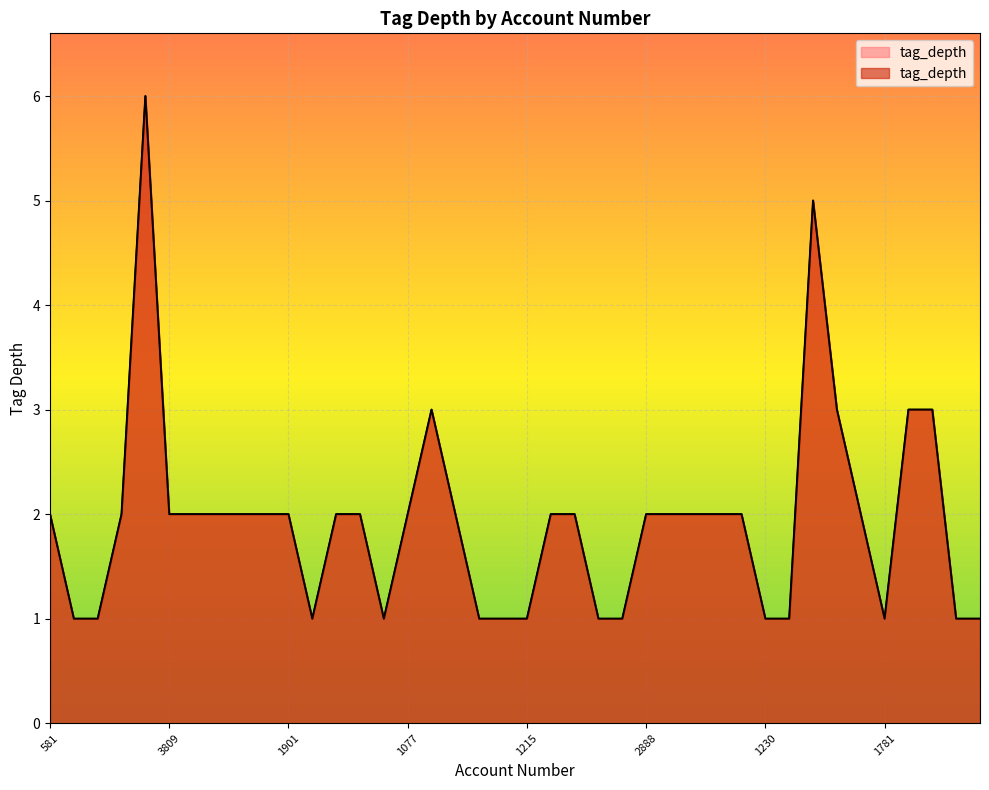

Reading left to right, list all the values displayed in this chart.

581=2	2004=1	144=1	171=2	162=6	3809=2	3733=2	3817=2	110=2	3494=2	1901=2	281=1	2903=2	2590=2	1912=1	1077=2	1820=3	2552=2	2603=1	2731=1	1215=1	56=2	1513=2	1774=1	552=1	2888=2	1652=2	251=2	1728=2	707=2	1230=1	1369=1	3540=5	3564=3	2673=2	1781=1	1418=3	1133=3	2399=1	296=1